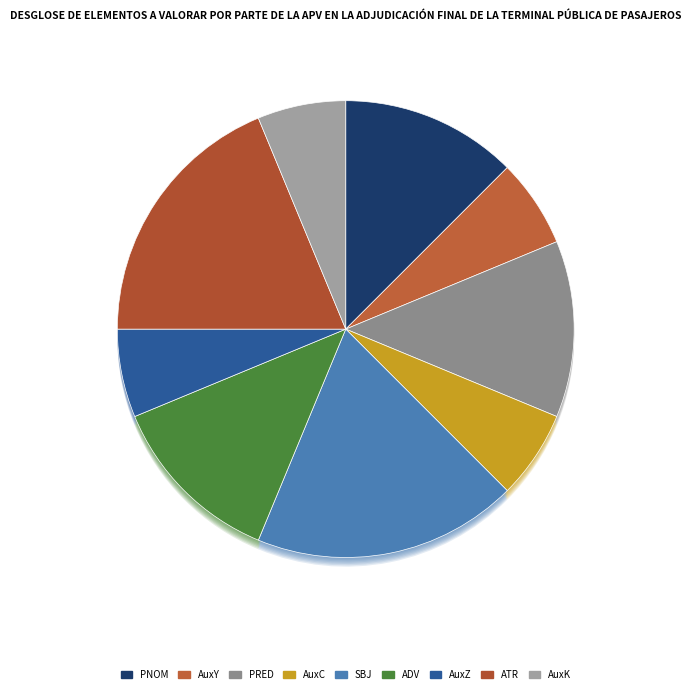

The AuxC slice represents 6% of the pie. True or false?

True